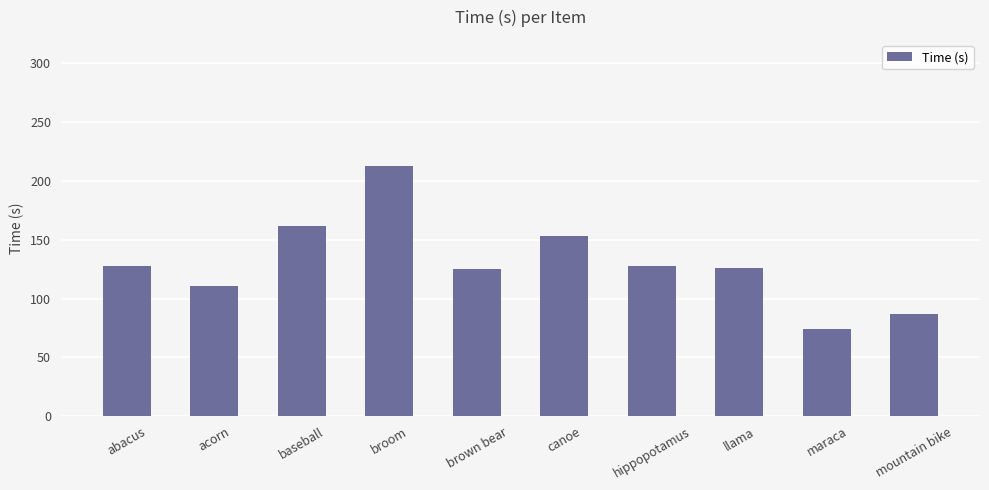

What is the difference between the values at hippopotamus and brown bear?

1.8